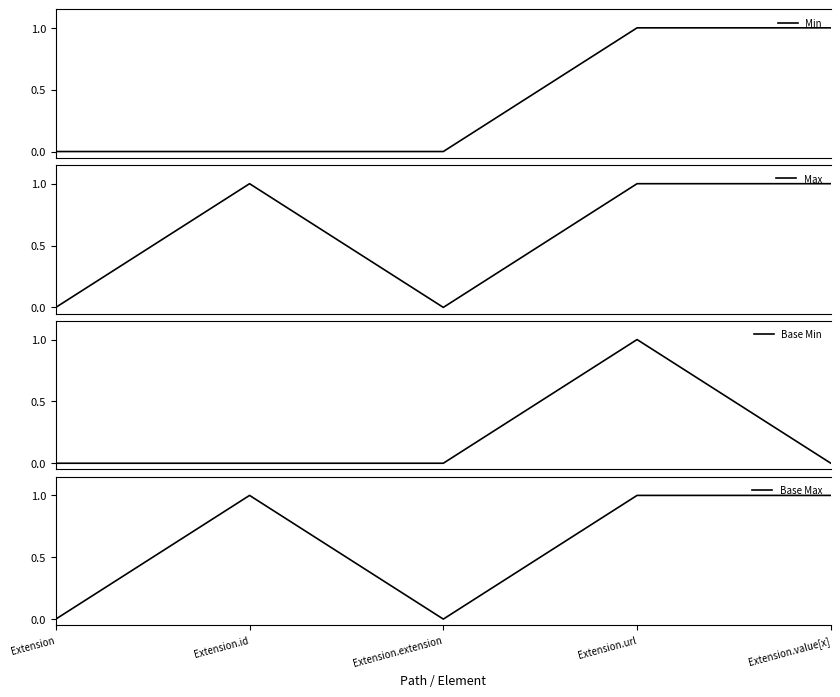

Which series has the widest spread of values?

Min